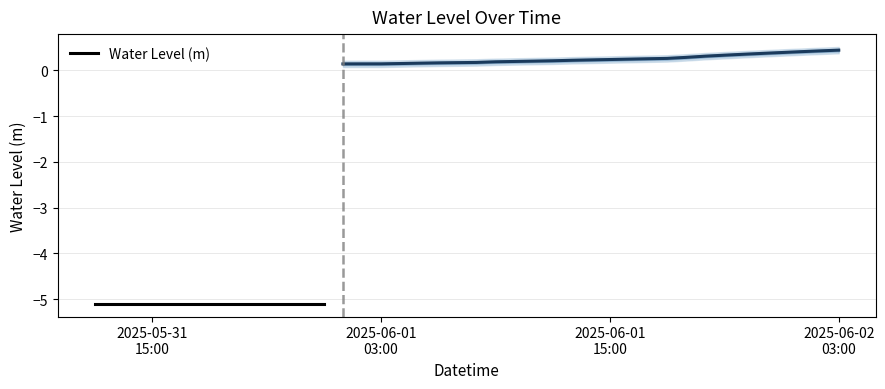

What is the change in value from 2025-05-31 16:00:00 to 2025-06-01 21:00:00?

+5.4